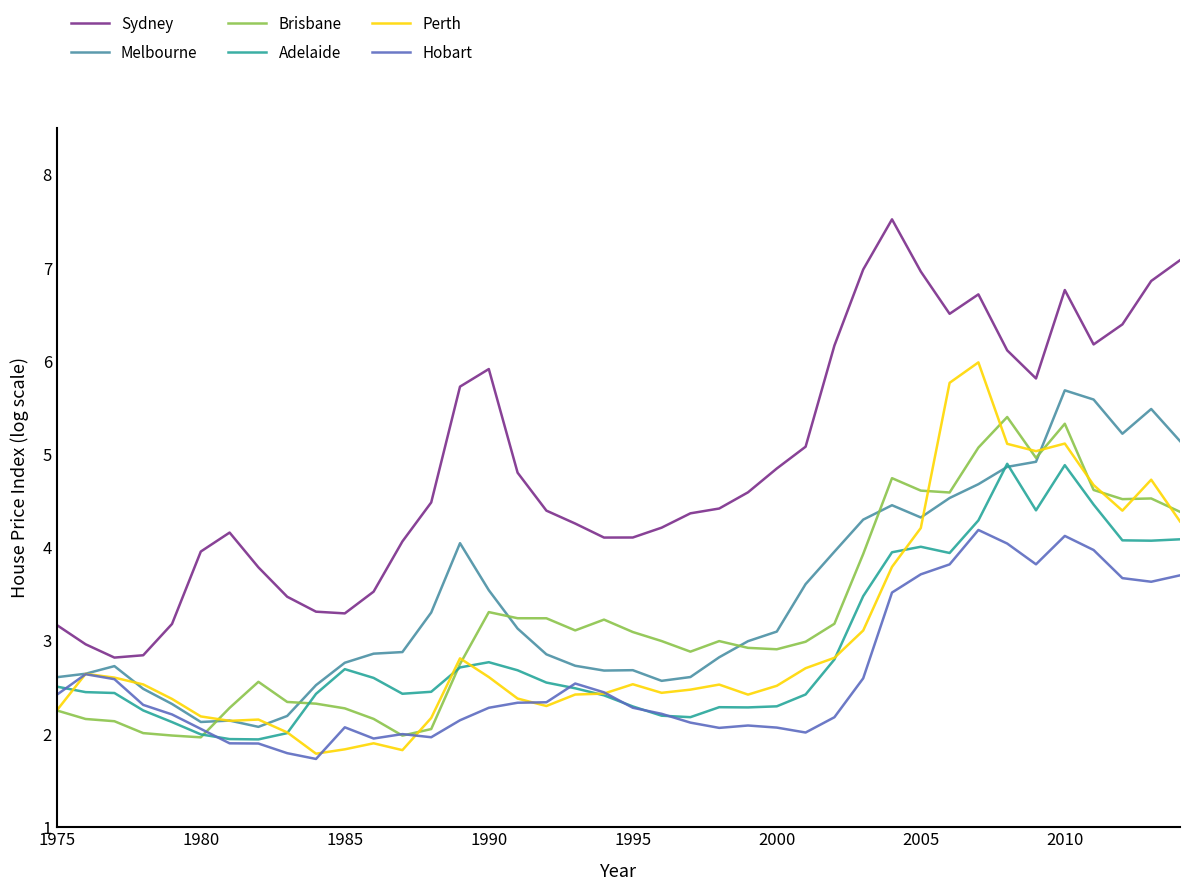

Which series has the largest total across all categories?

Sydney